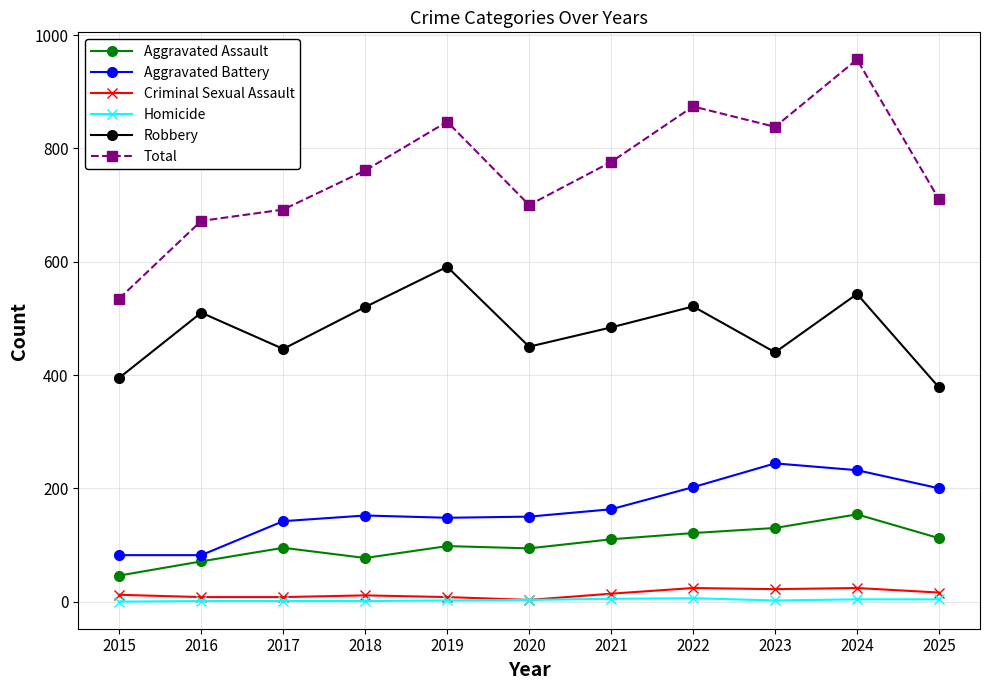

True or false: Aggravated Battery has a value of 163 at 2021.

True